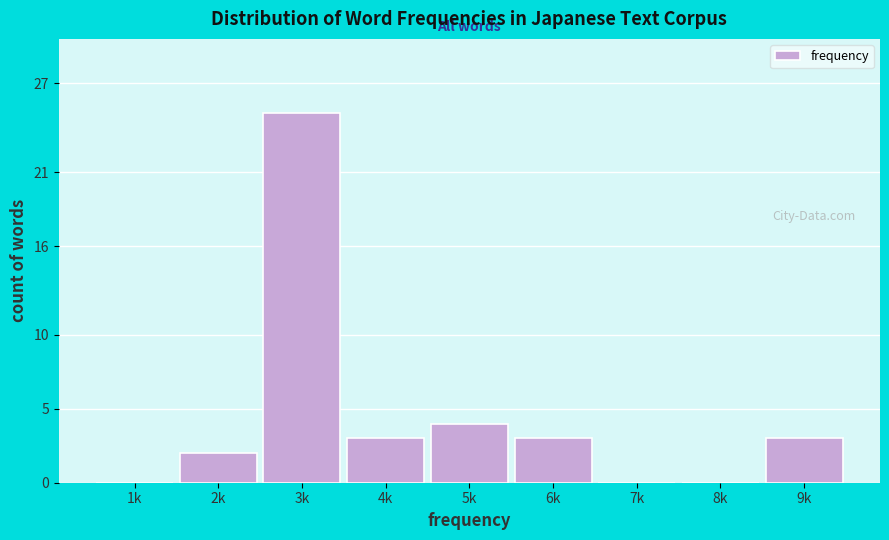

Reading left to right, extract all data points from this chart.

1k=0	2k=2	3k=25	4k=3	5k=4	6k=3	7k=0	8k=0	9k=3